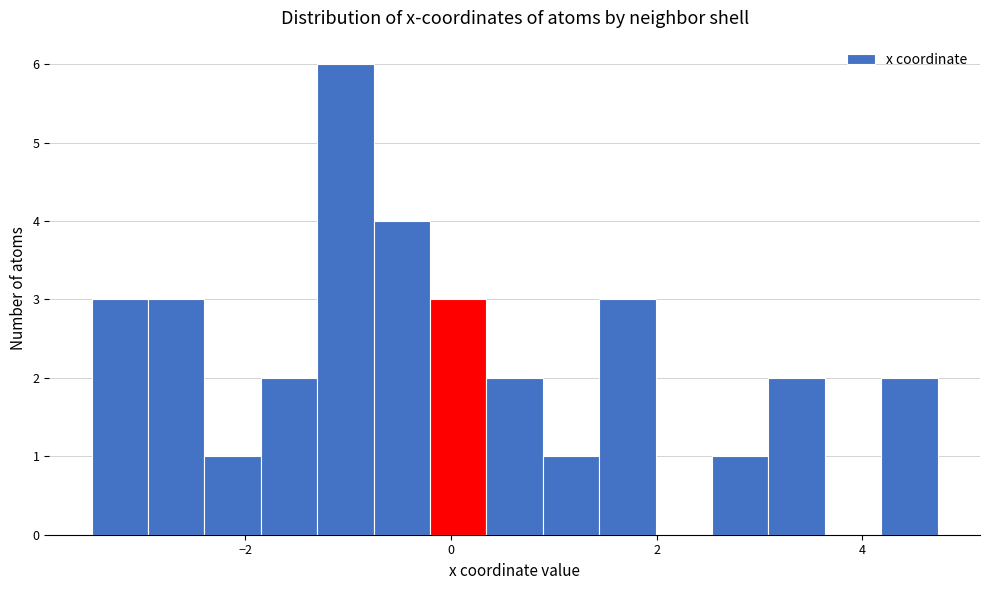

Read against the x-axis, roughly where is the centre of the tallest bar?

-1.0